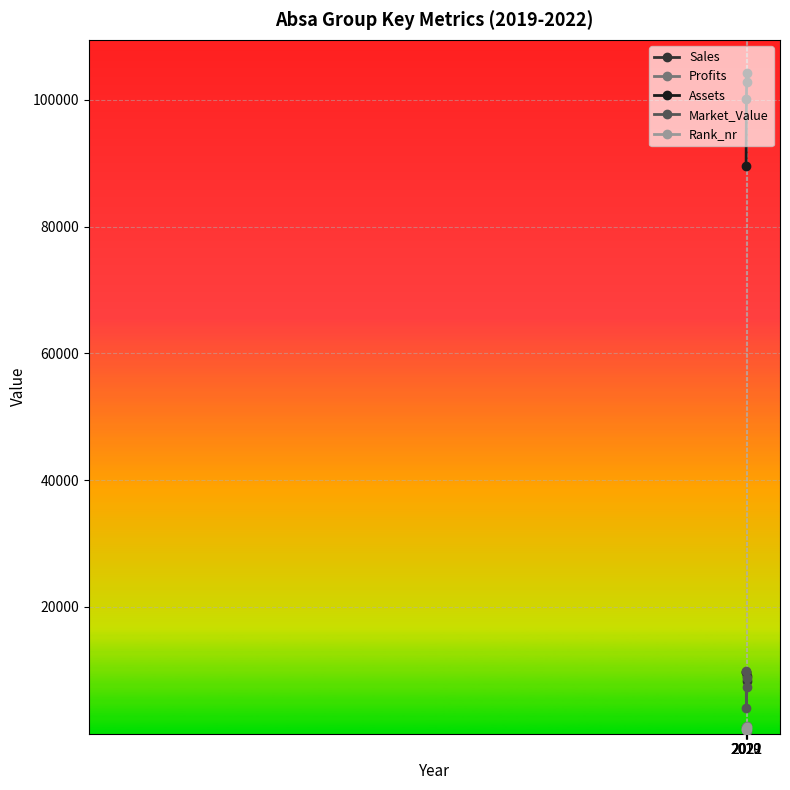

What are all the series names shown in the legend?

Sales, Profits, Assets, Market_Value, Rank_nr